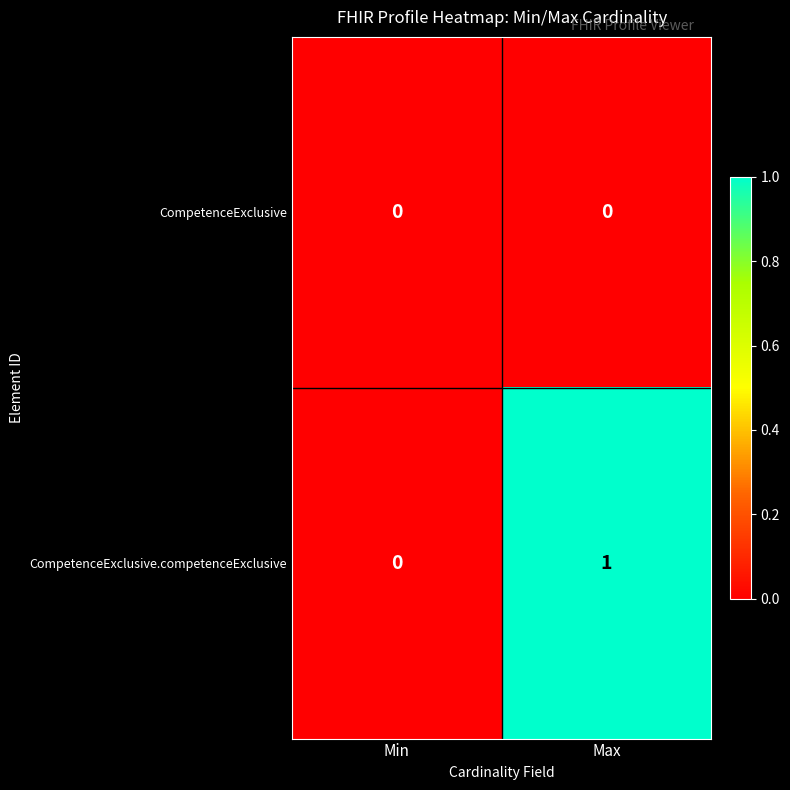

Which category has the highest value across all series?

Max